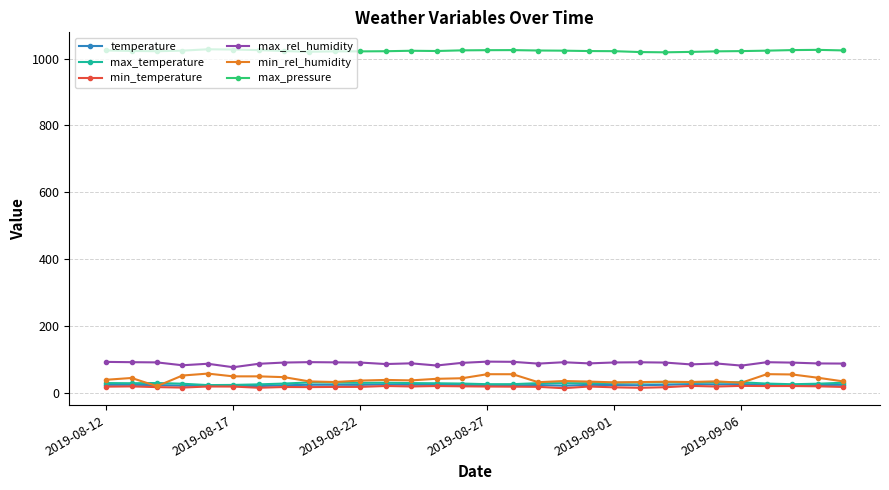

True or false: max_rel_humidity has more than 0 interior local peaks.

True